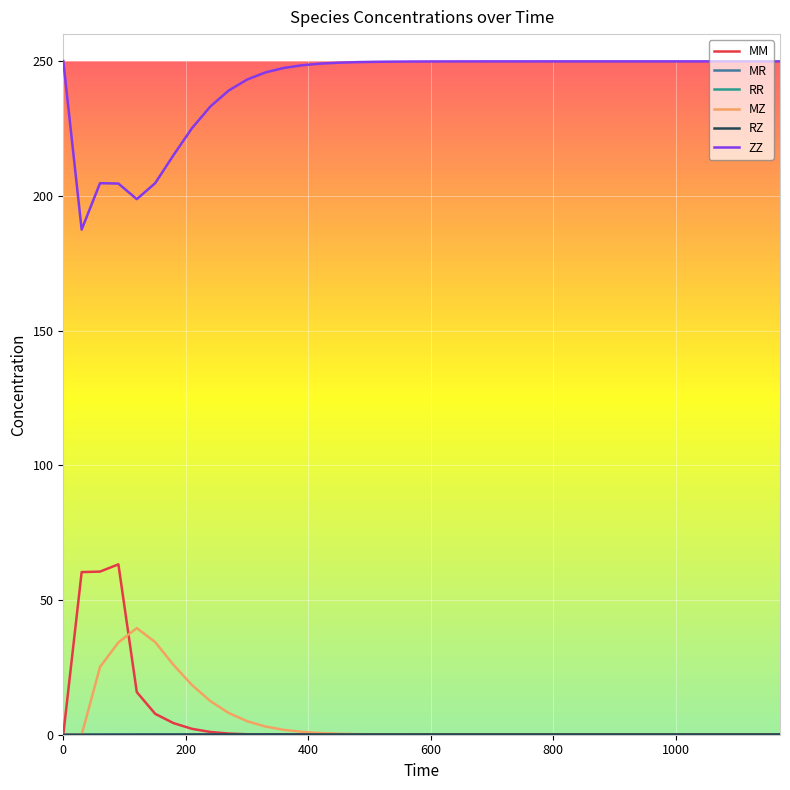

What is the maximum value for ZZ?

250.0